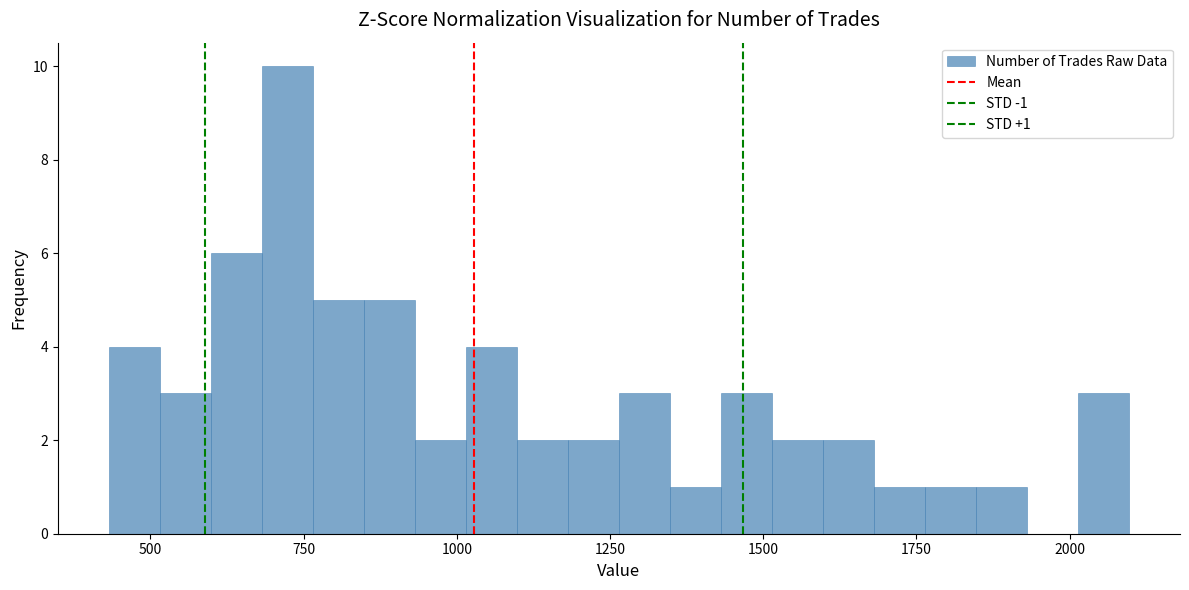

Read against the x-axis, roughly where is the centre of the tallest bar?

700